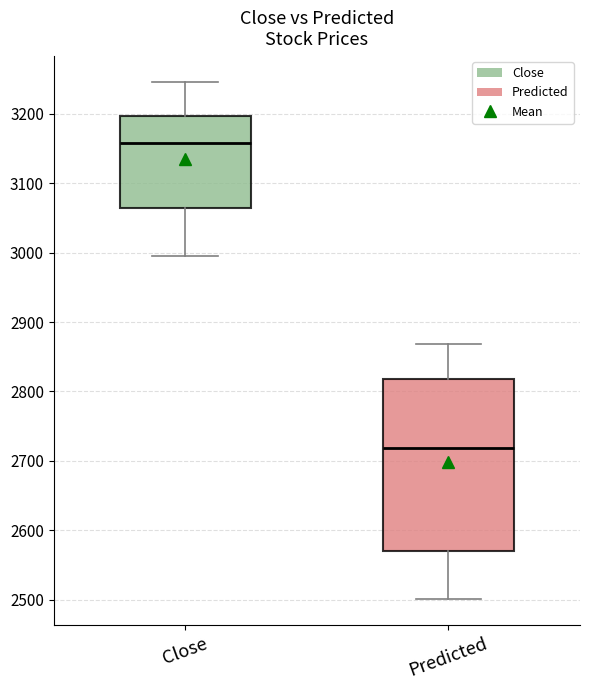

Which box has the highest median line?

Close